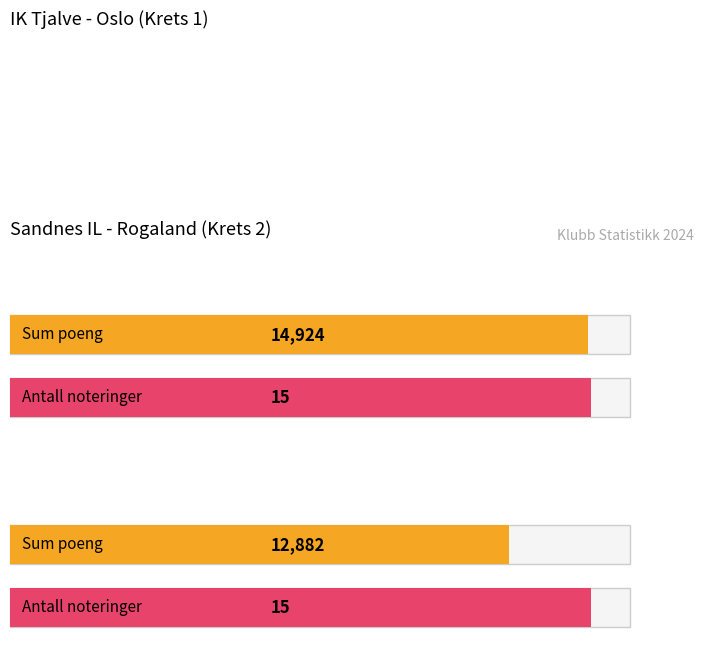

What is the lowest value of the IK Tjalve (Oslo) series?

15